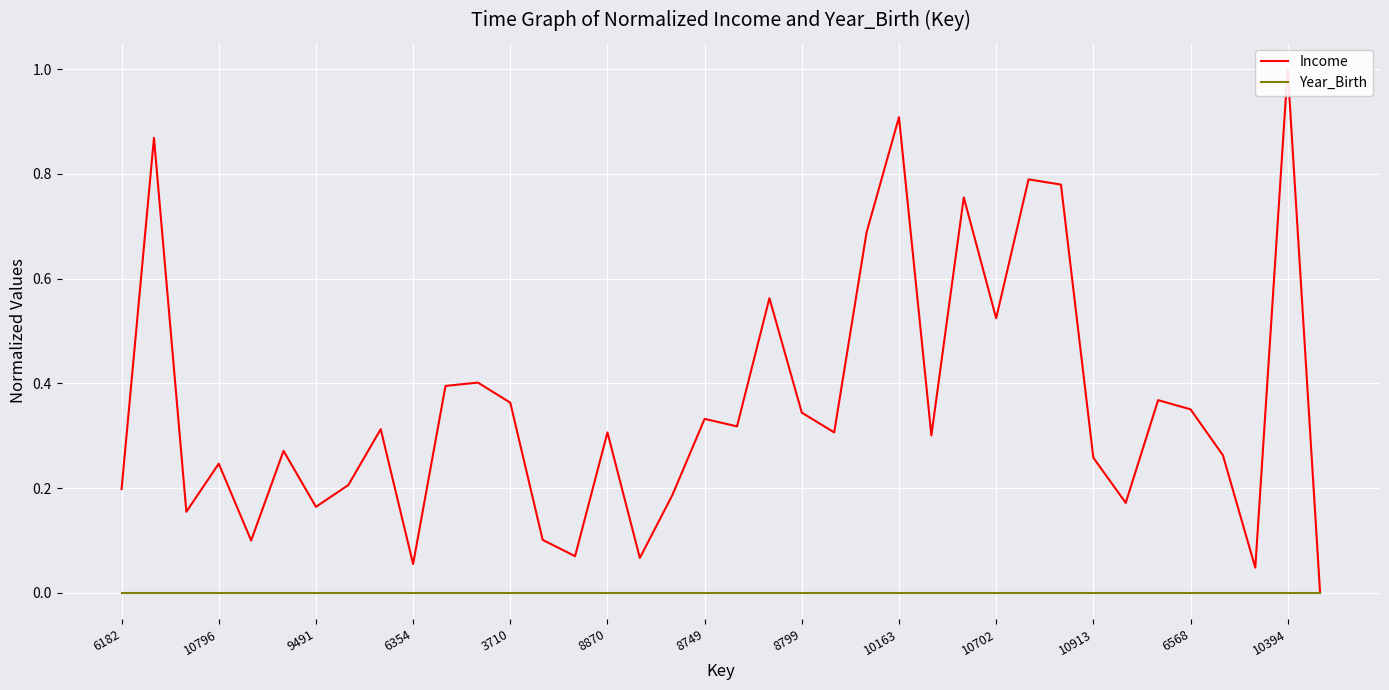

Count the number of data series in this chart.

2